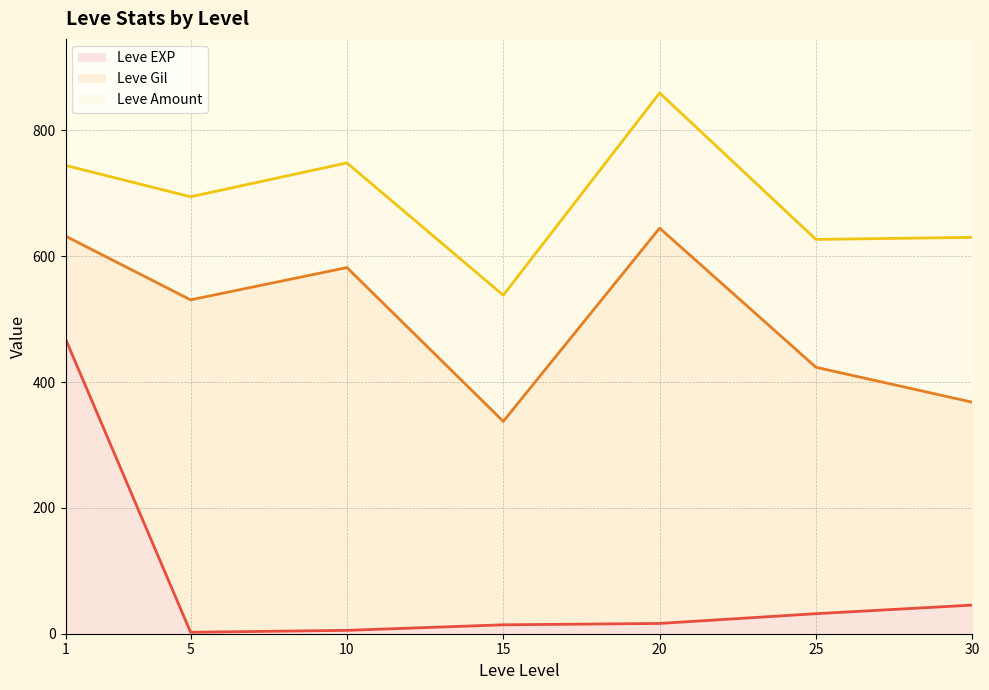

True or false: Leve Gil has more than 0 points higher than both neighbors.

True